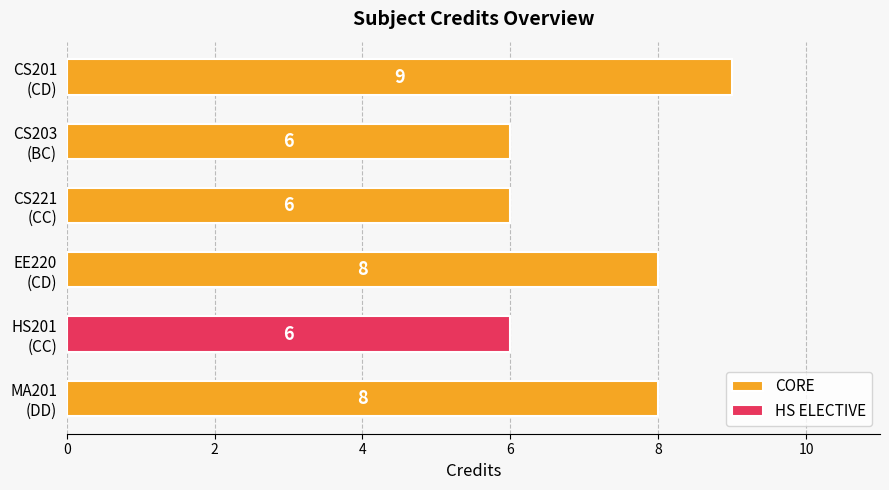

Count the CORE values in the range 6 to 8.

4